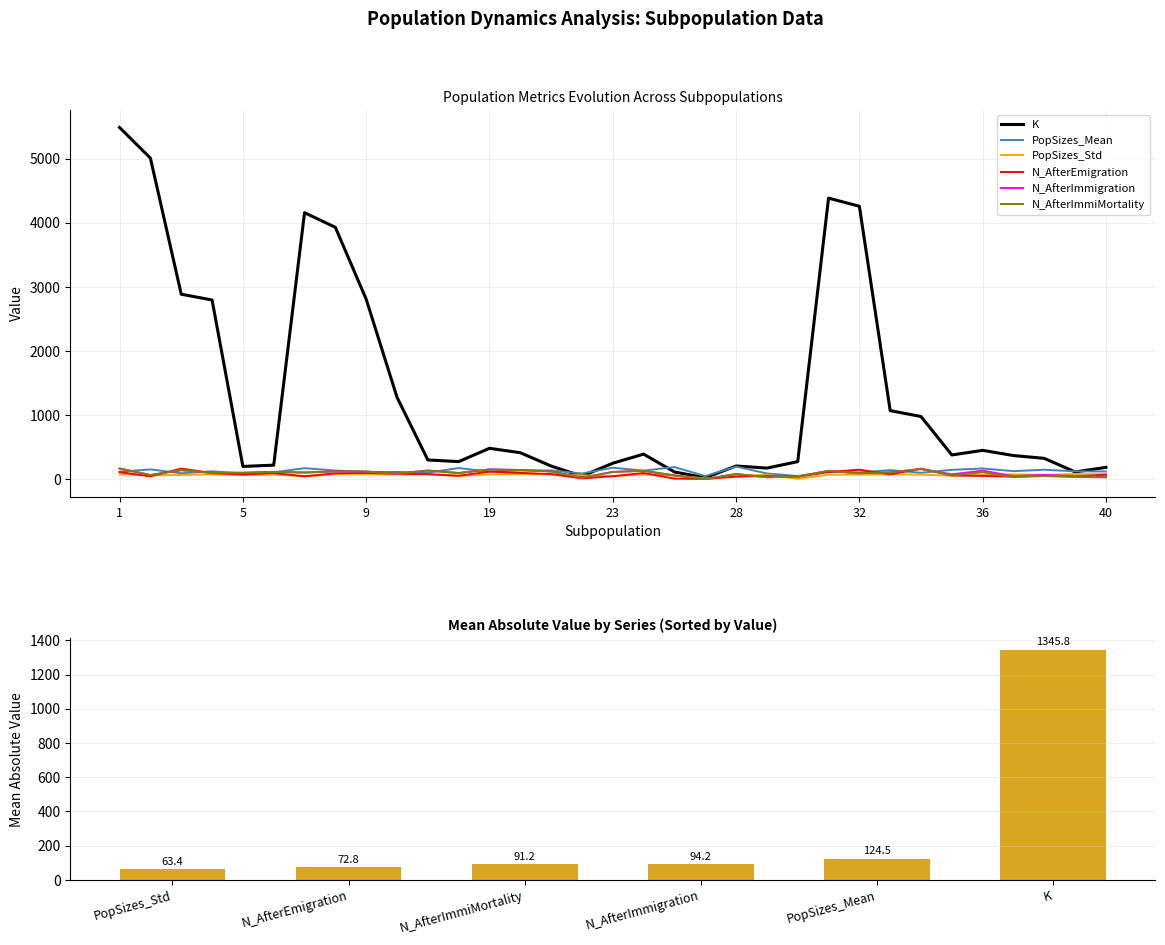

Where does the K series first go above 377?

1